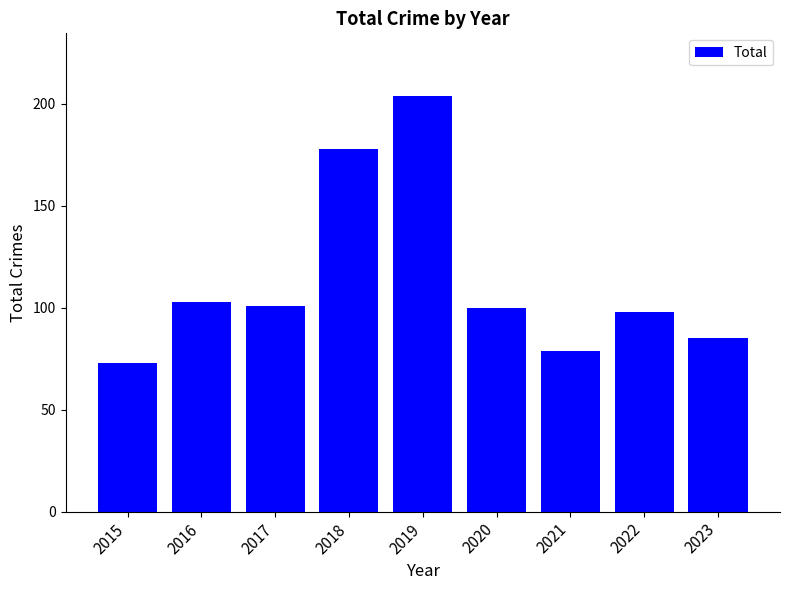

How many series are shown in this chart?

1